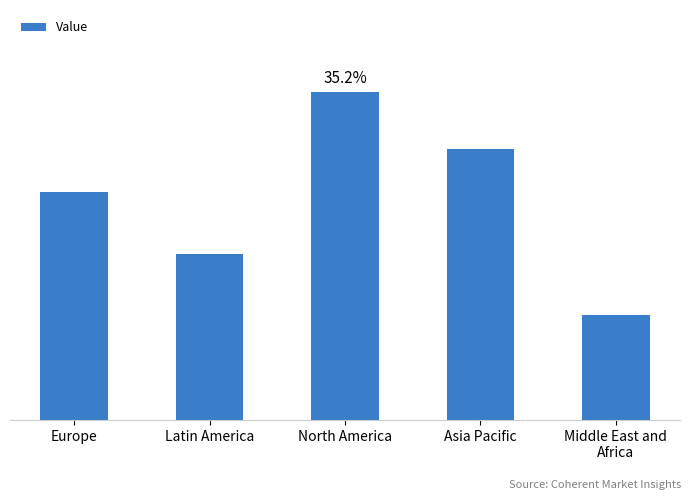

What is the label of the 1st bar from the left?

Europe